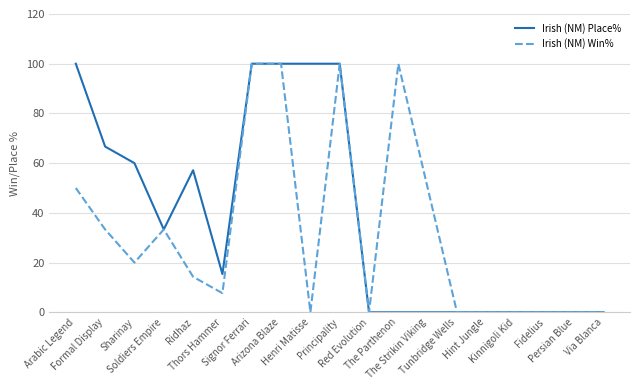

Which series has the largest total across all categories?

Irish (NM) Place%